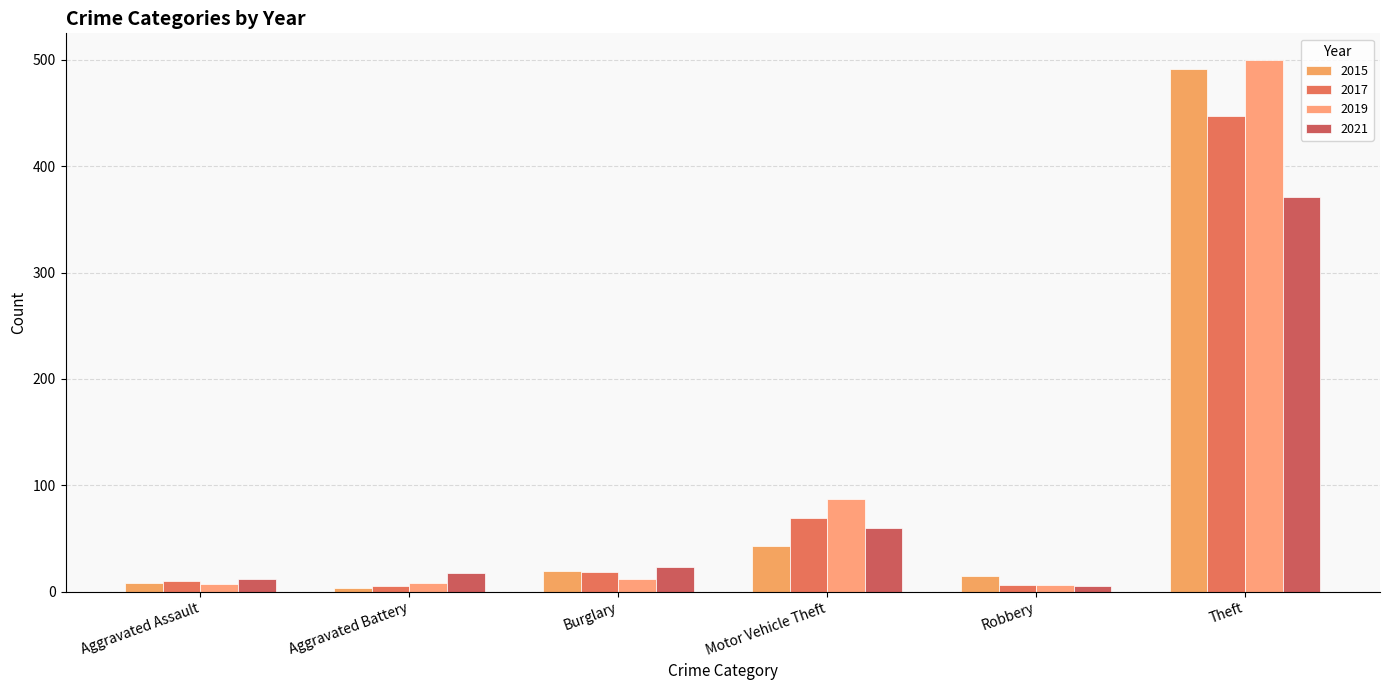

How many data points does each series have?

6